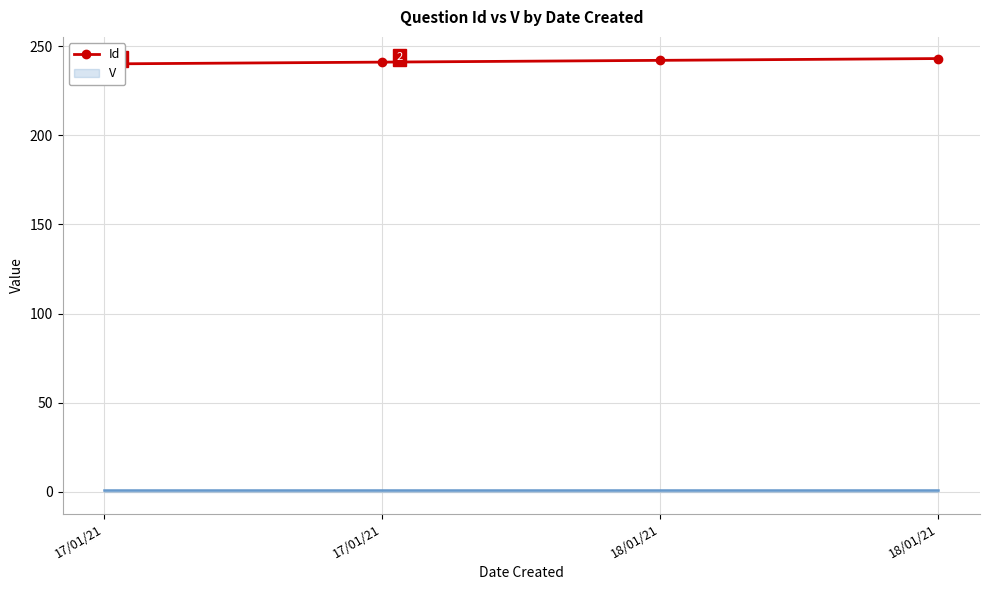

What is the value of the 4th point from the left?

242